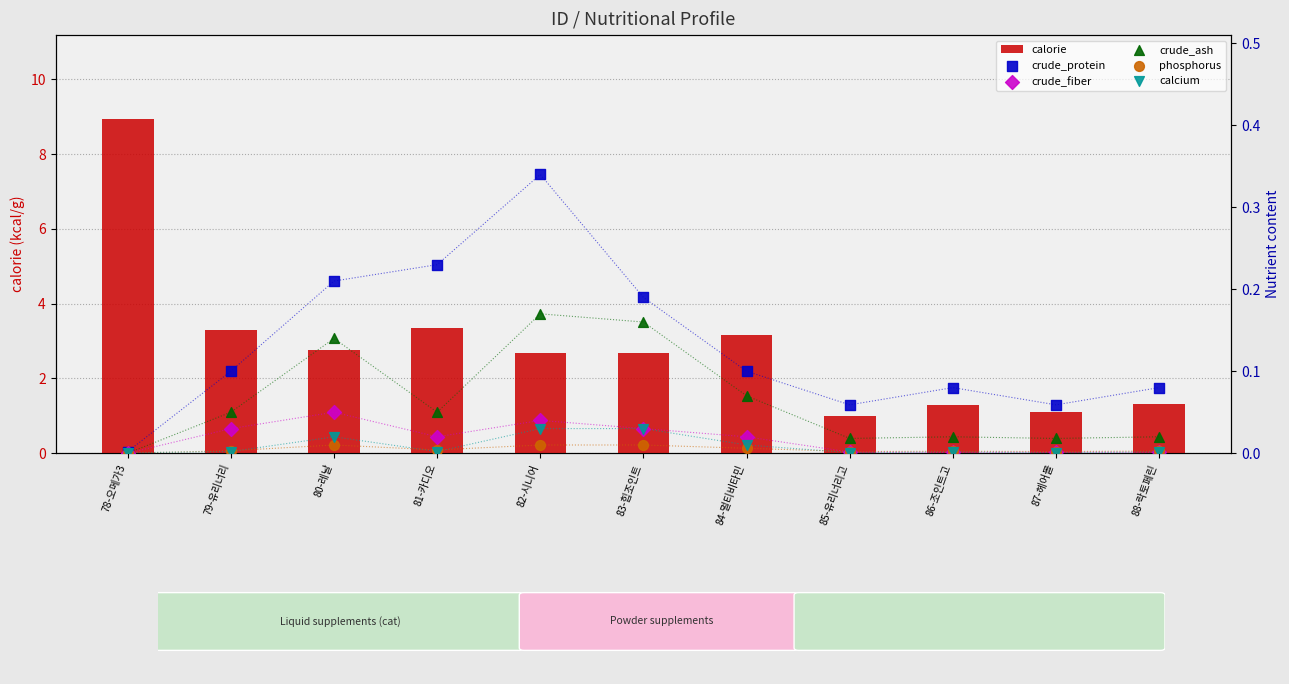

What is the total value across all series at 84-멀티비타민?

3.4